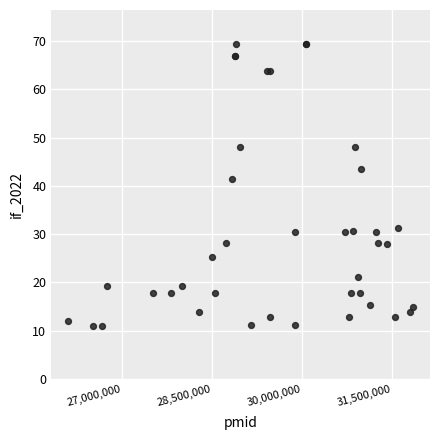

What Y value in the scatter plot is closest to 40?

41.4